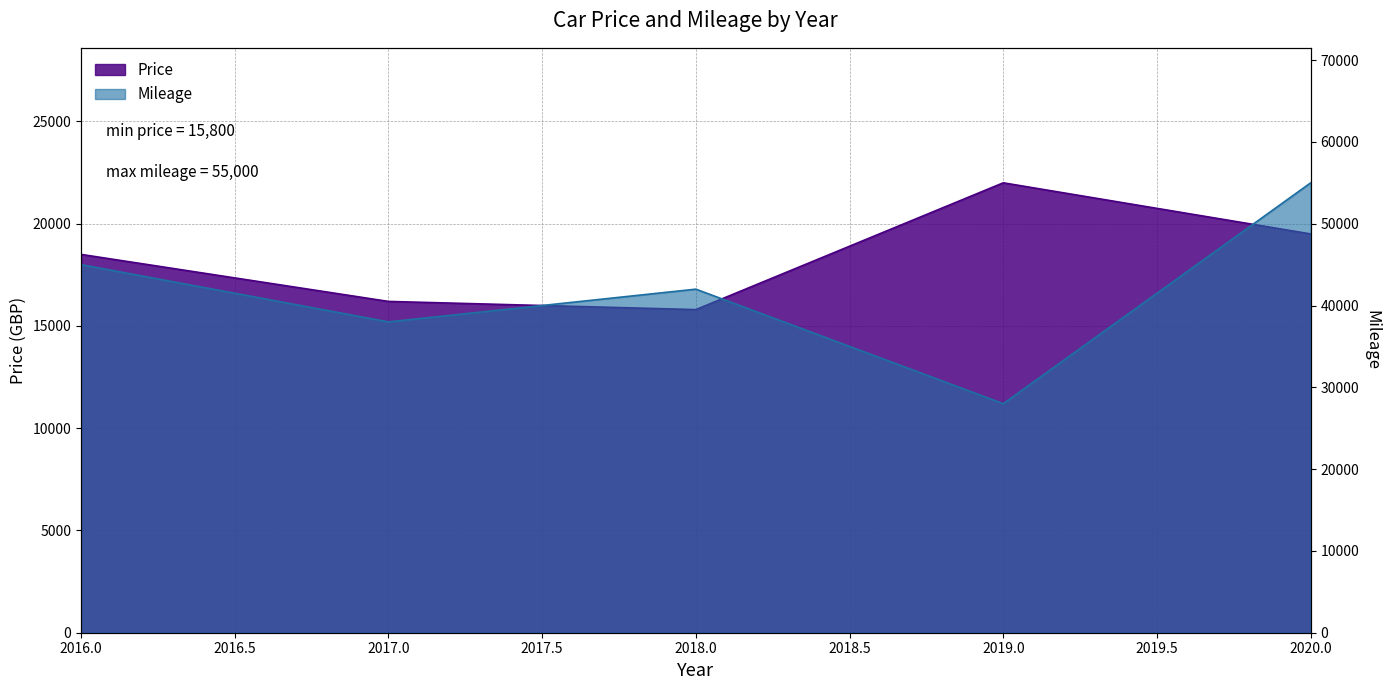

The Mileage series shows 21956 at 2017. True or false?

False